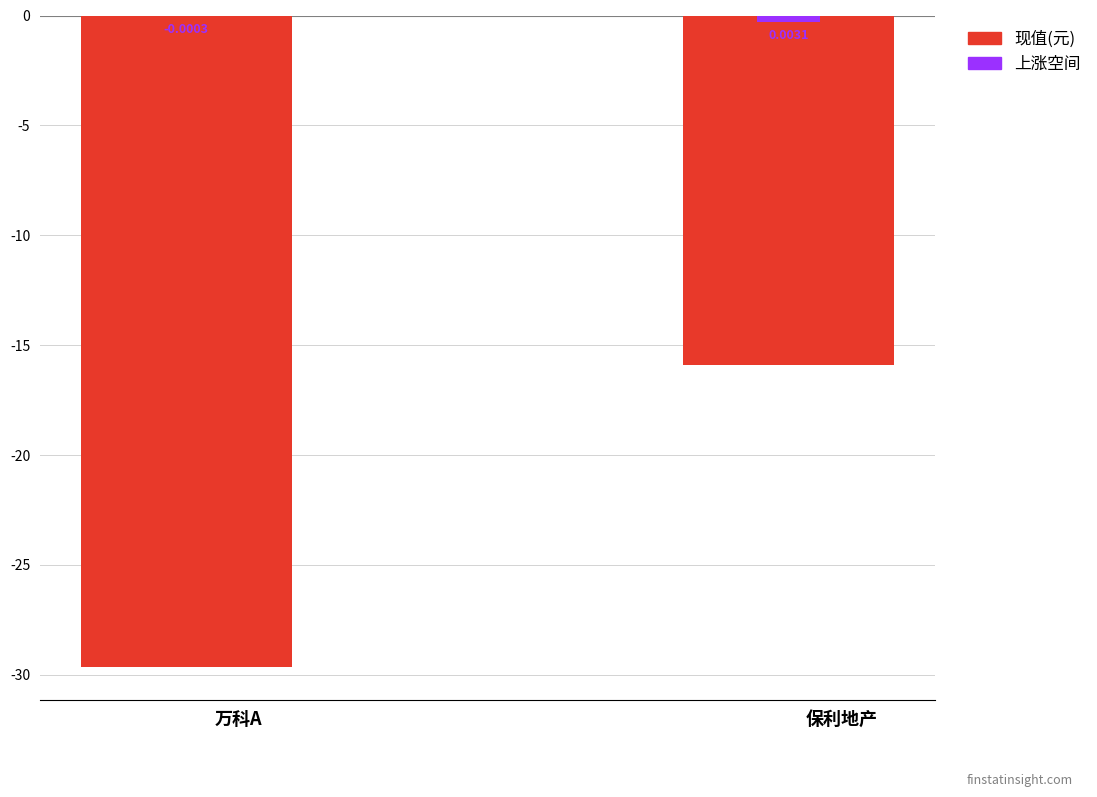

Reading right to left, transcribe all the data shown in this chart.

现值(元): 保利地产=-15.9	万科A=-29.7
上涨空间: 保利地产=-0.3	万科A=-0.0